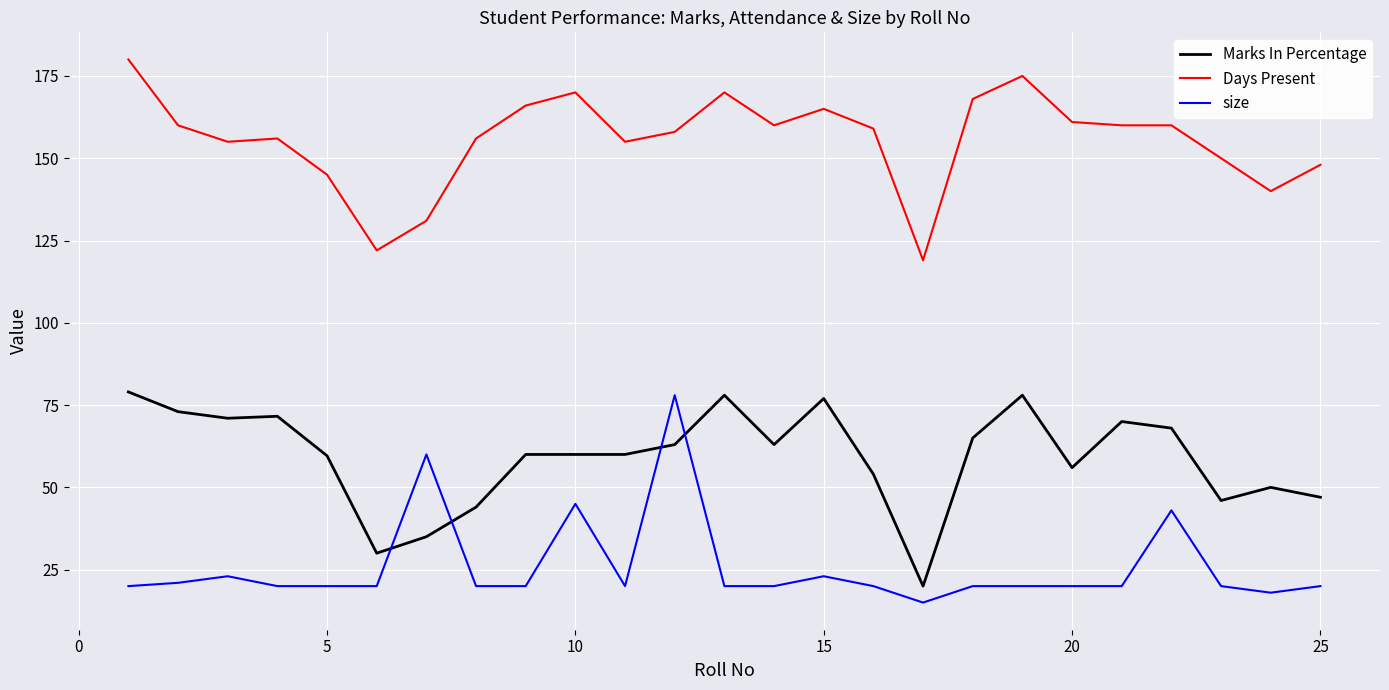

How many series are shown in this chart?

3